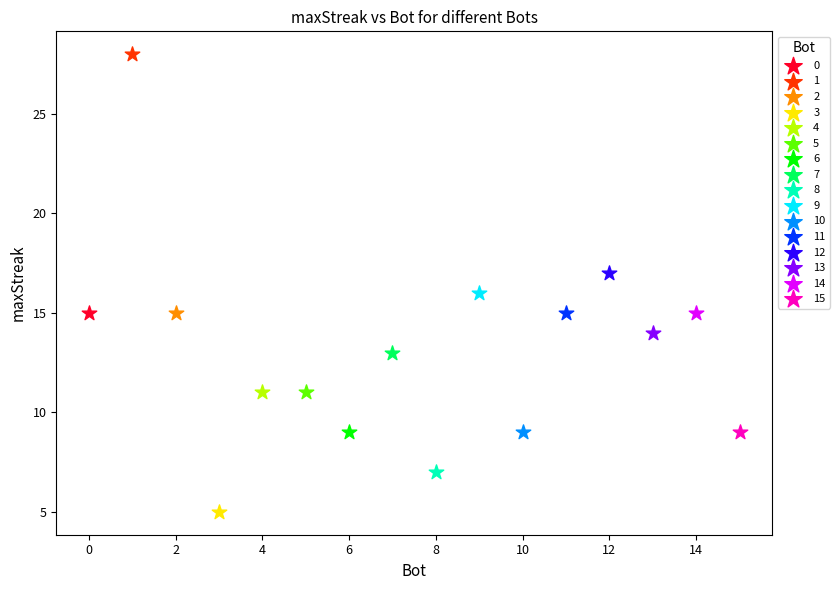

Which series contains the lowest Y value?

3